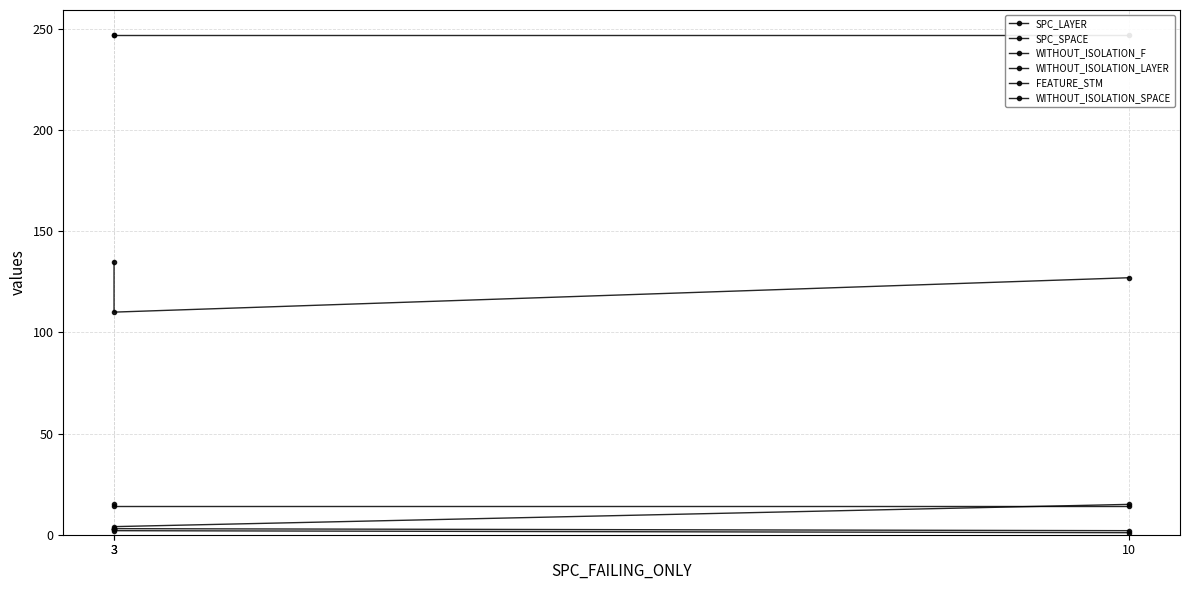

Rank the categories by WITHOUT_ISOLATION_LAYER value from lowest to highest.

10, 3, 3